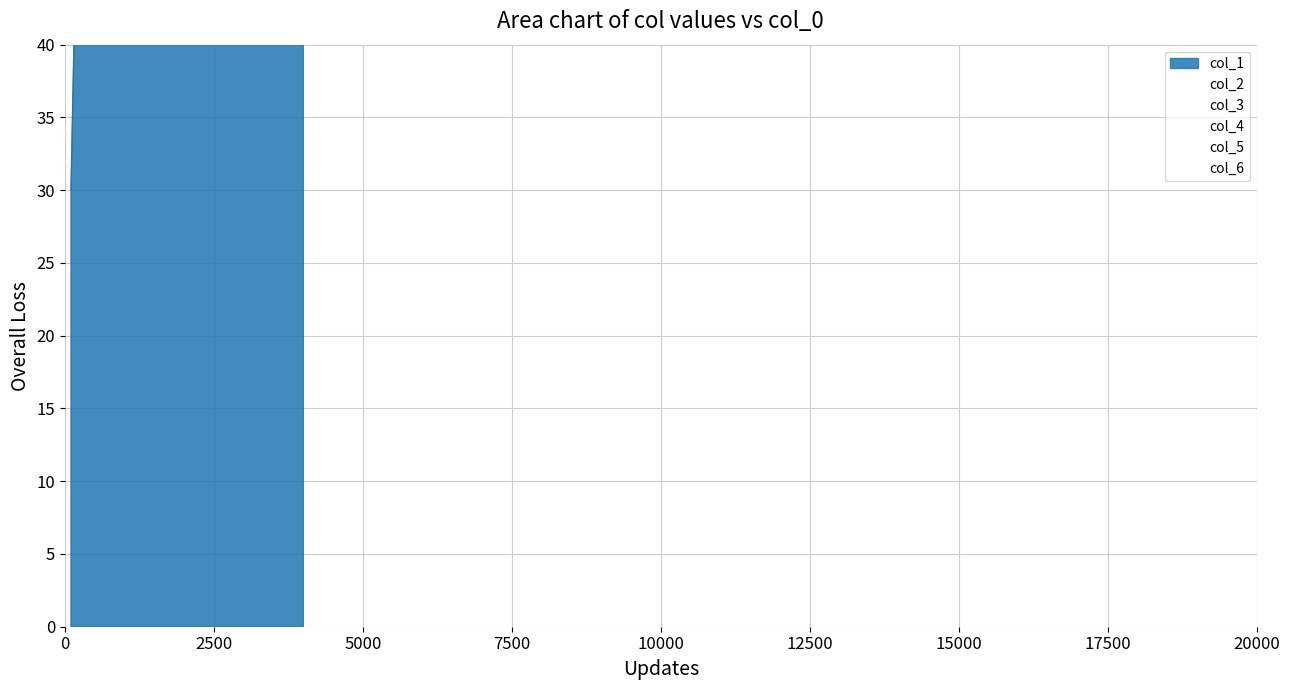

What is the difference between the highest and lowest values at 4?

100